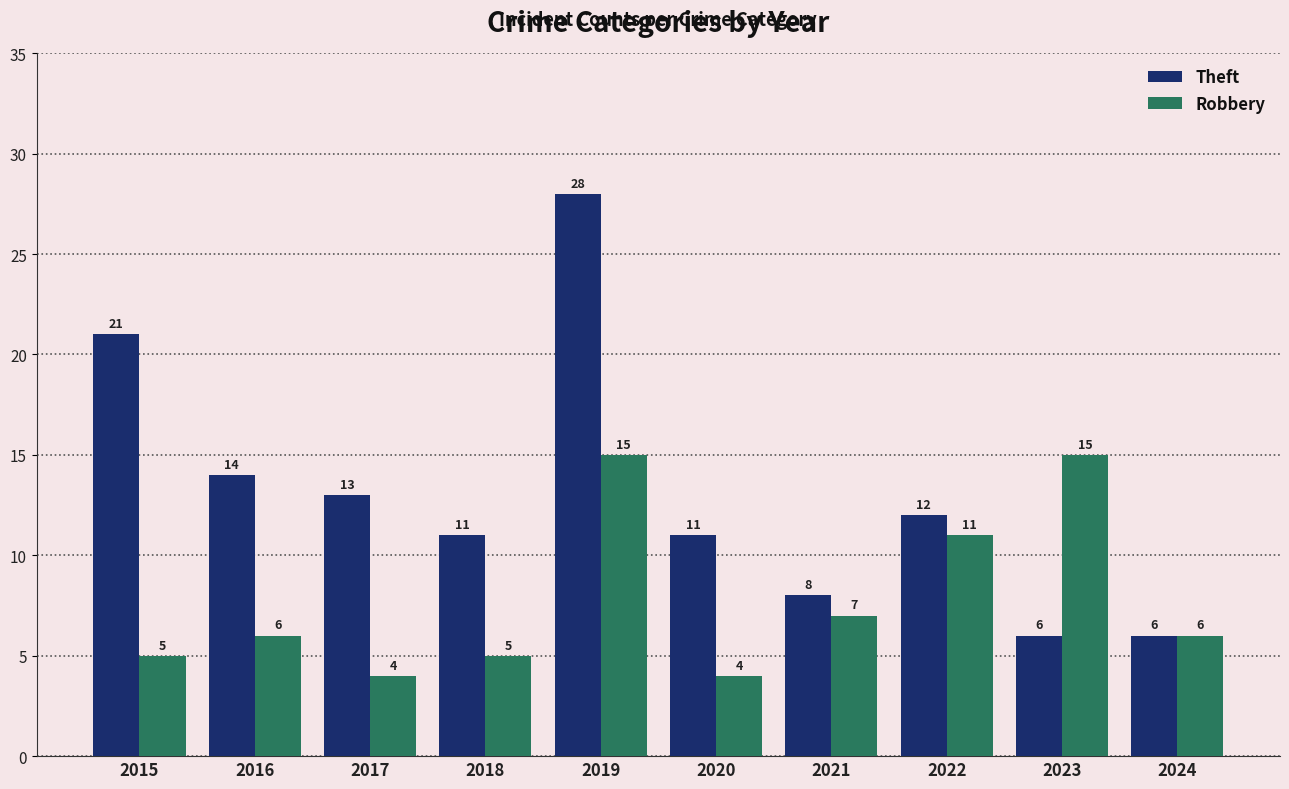

What is the value of the Theft bar at the 1st from the left?

21